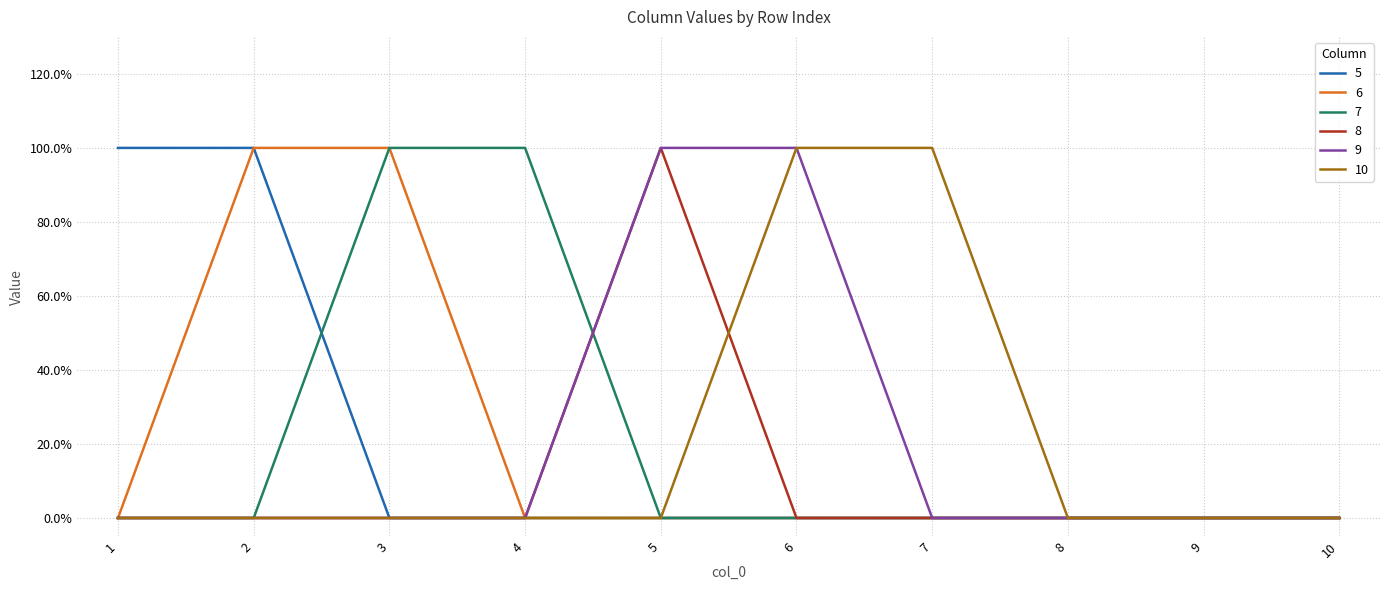

At which category does 8 reach its first local peak?

5